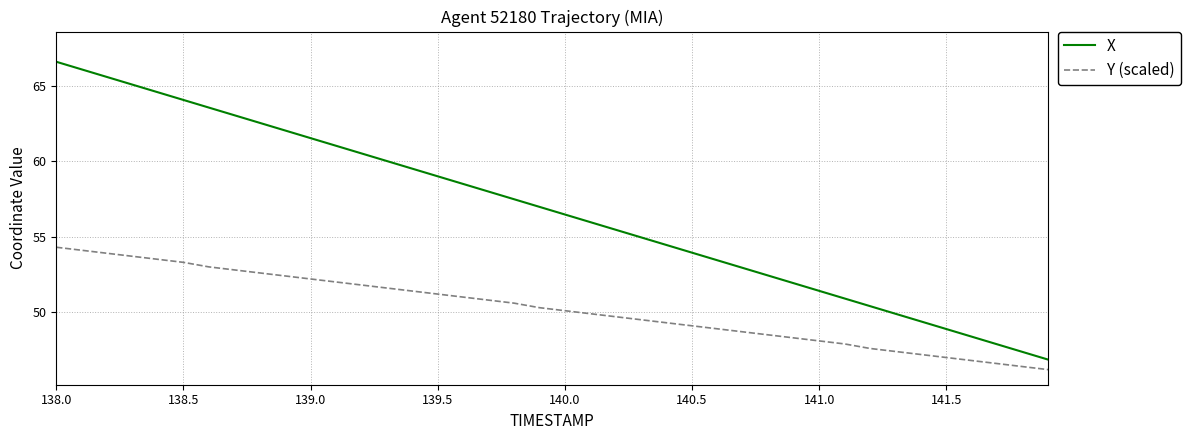

True or false: Y (scaled) and X intersect in this chart.

False